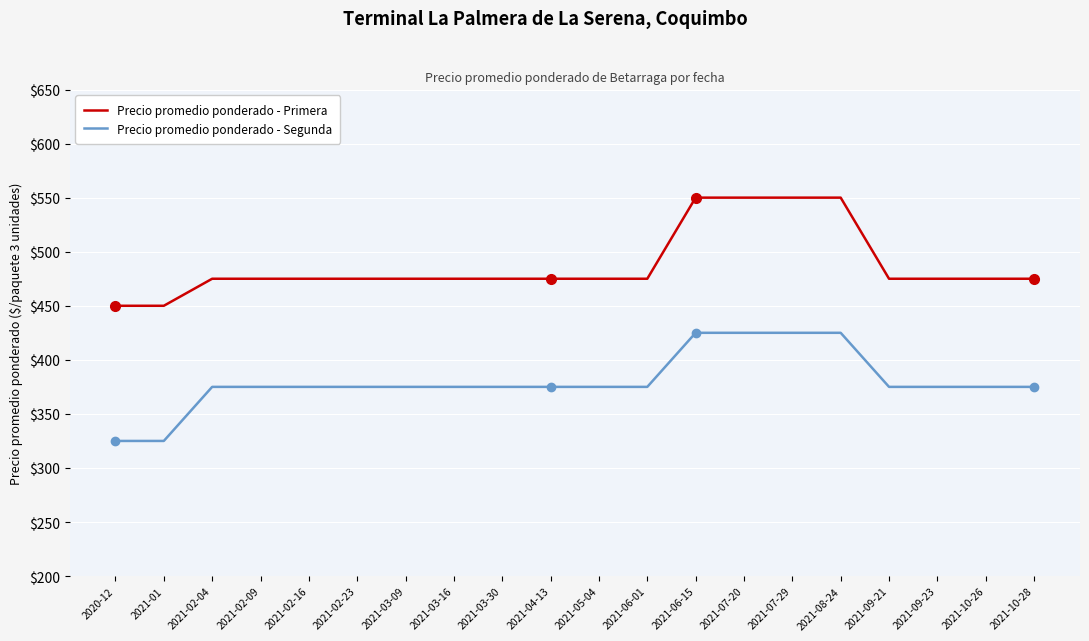

True or false: Precio promedio ponderado - Primera and Precio promedio ponderado - Segunda cross at least once.

False